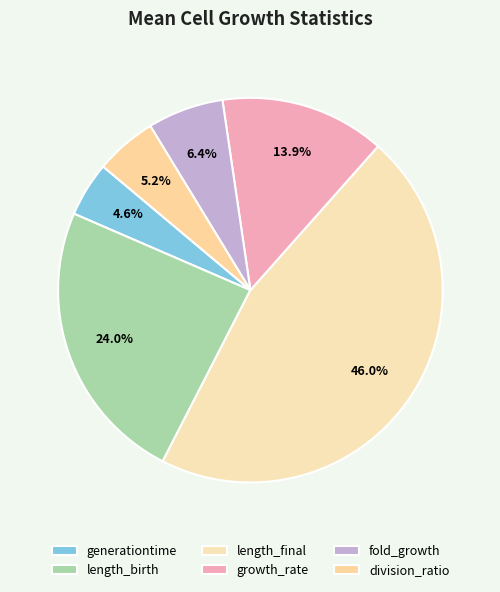

Is there any slice that represents more than half of the pie?

No